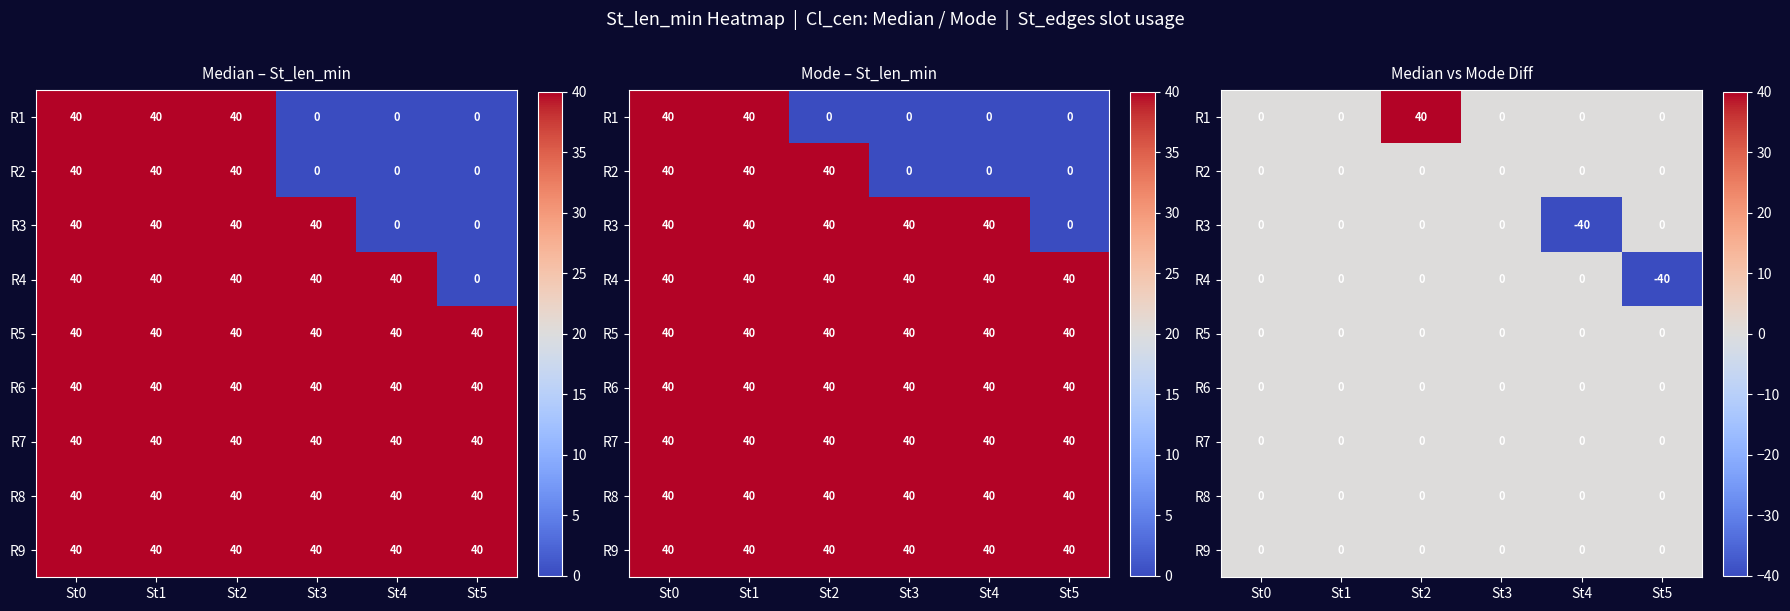

Count the number of categories in the chart.

6